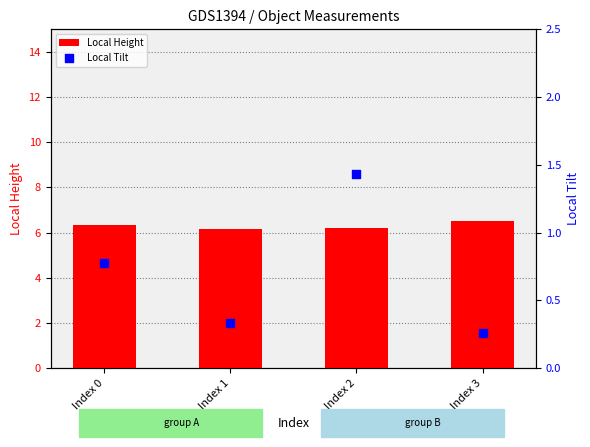

At how many categories does at least one series exceed 5?

4